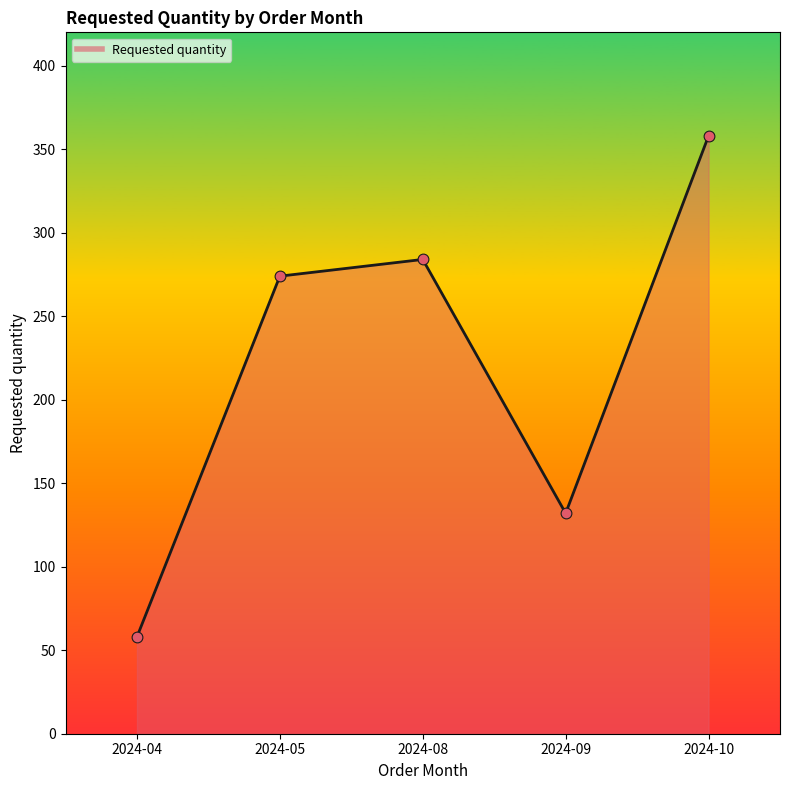

What is the change in value from 2024-09 to 2024-10?

+226